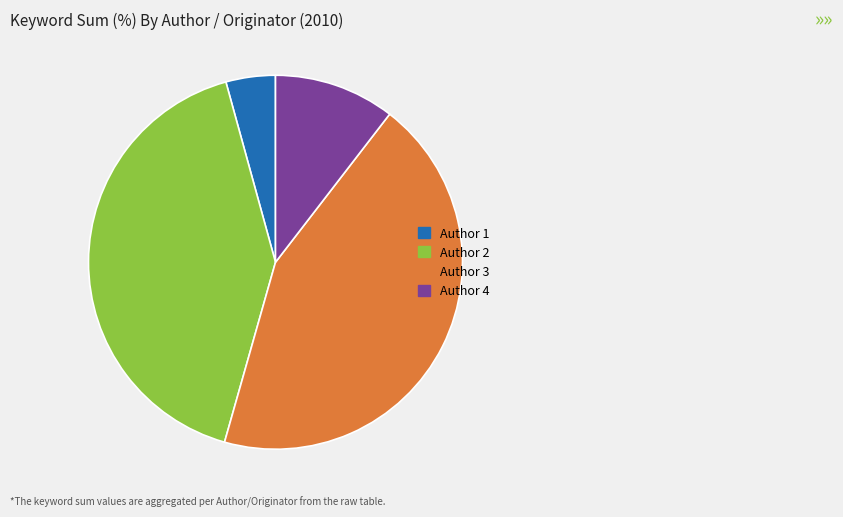

Is there a majority slice in this chart?

No